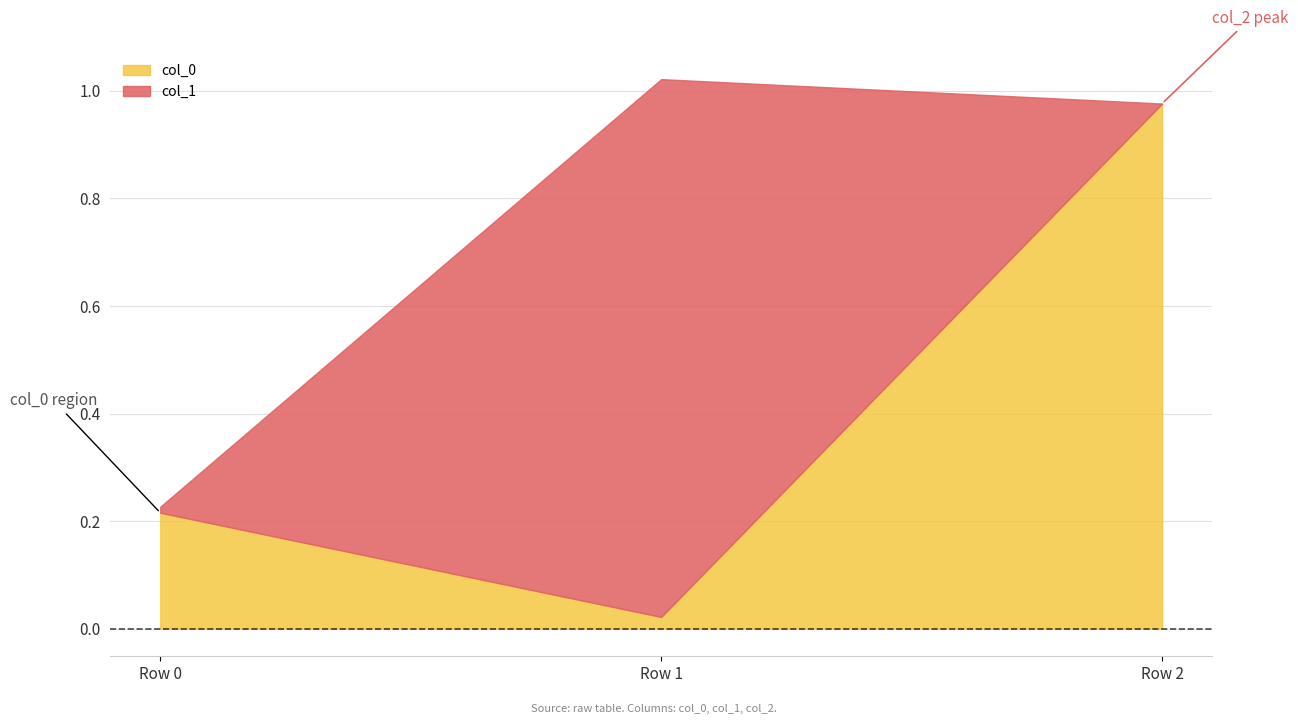

At which label does col_0 reach its peak?

Row 2